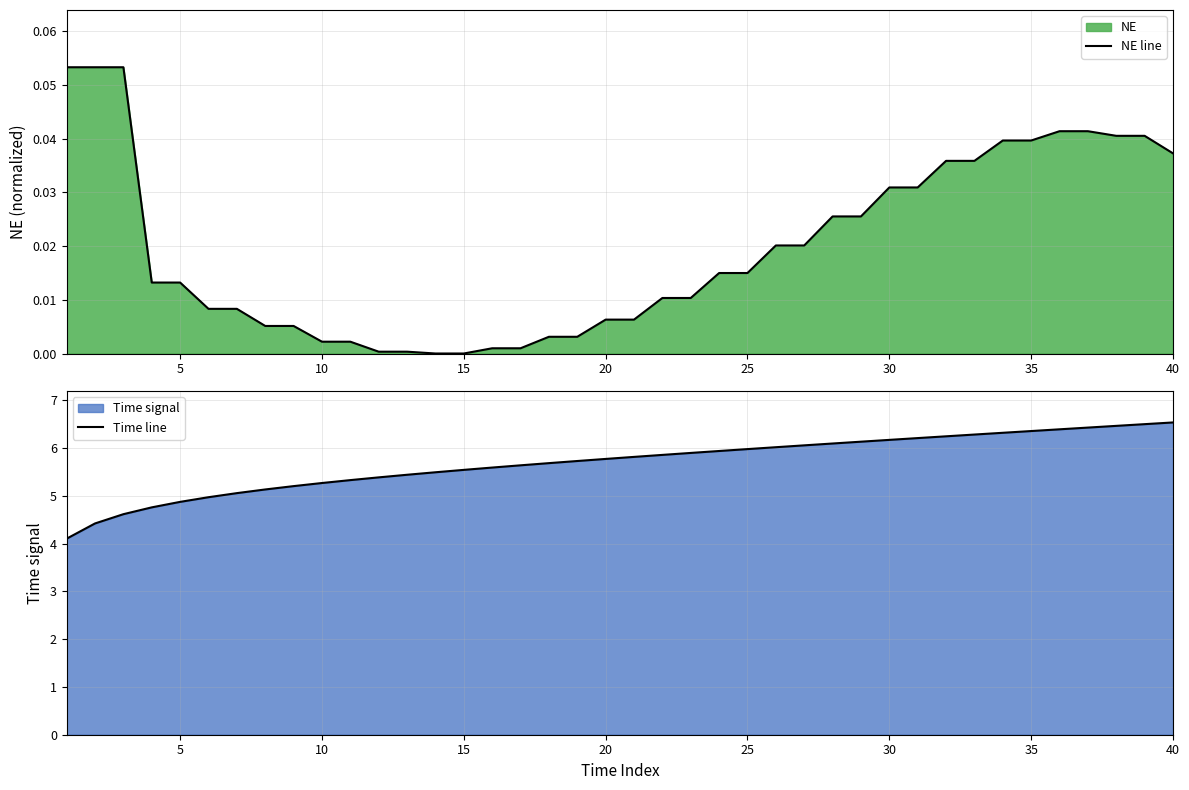

The value of Time line at 10 is 5.3. True or false?

True